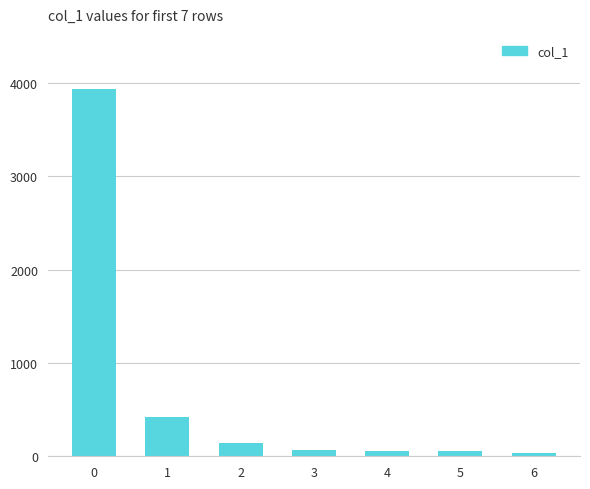

What is the greatest value displayed?

3938